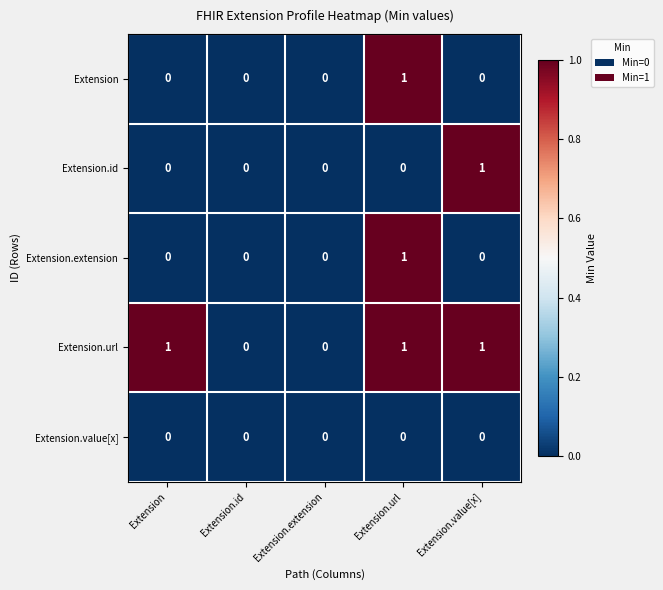

At which category is the sum across all series the highest?

Extension.url